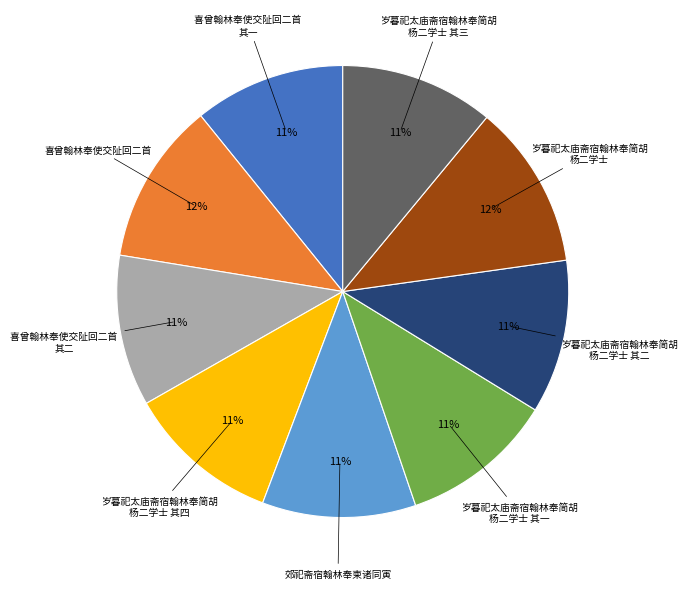

To the nearest percent, what is the difference between the largest and smallest slice percentages?

1%